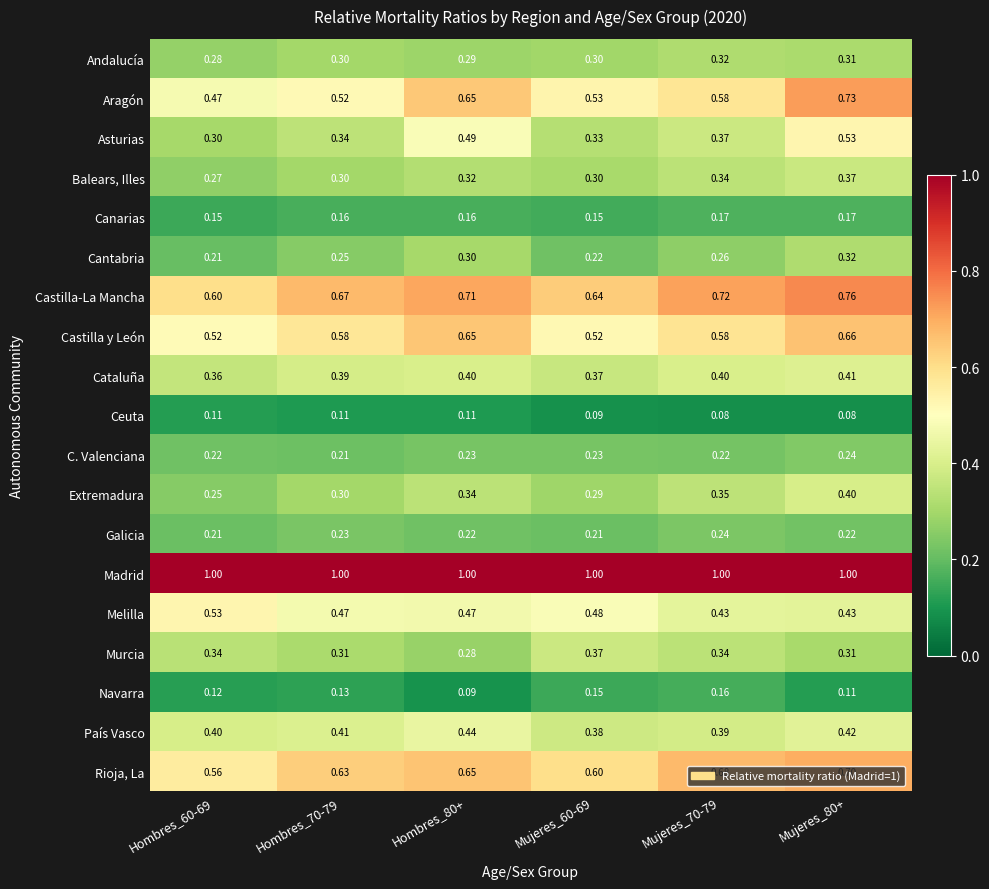

Is the value of Andalucía at Hombres_70-79 greater than the value of Melilla at Mujeres_70-79?

No